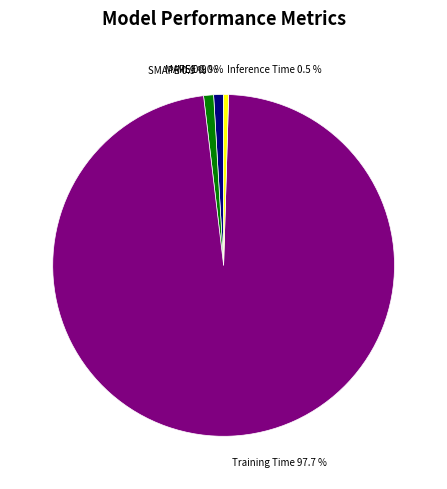

Which has a higher value, MAPE or Training Time?

Training Time